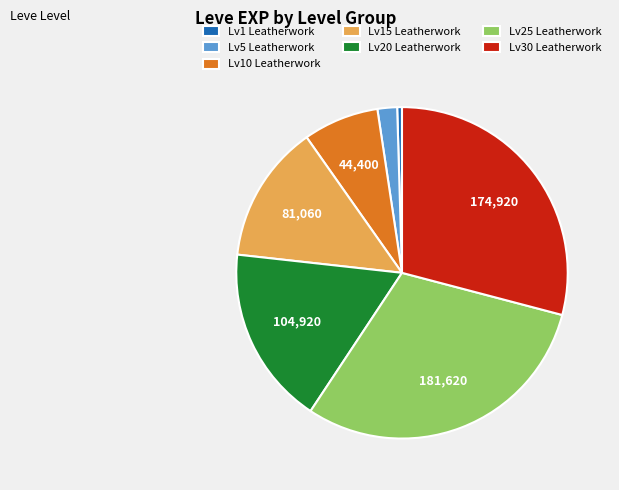

Does Lv20 Leatherwork account for over 50% of the chart?

No